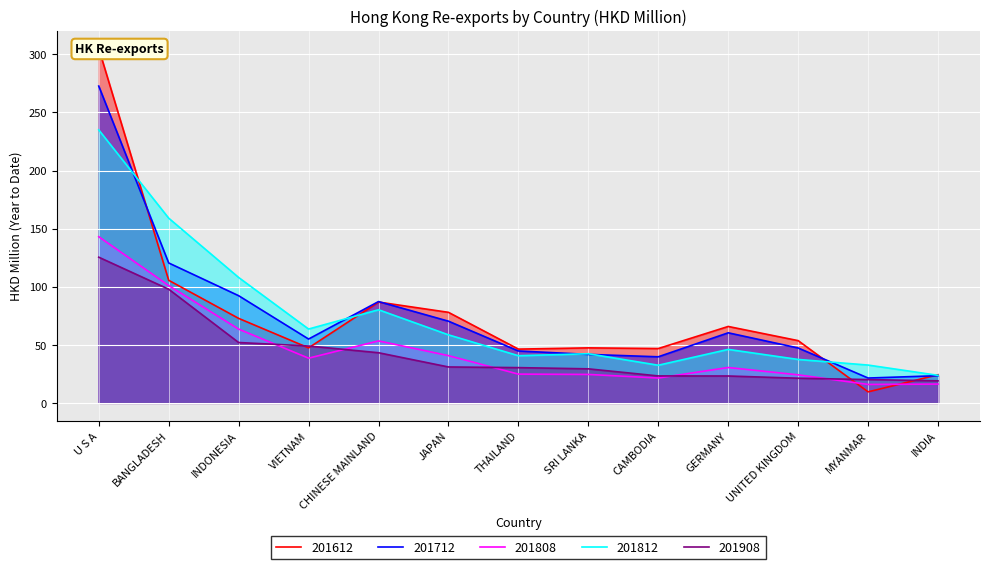

What is the difference between the highest and lowest values at BANGLADESH?

61.2